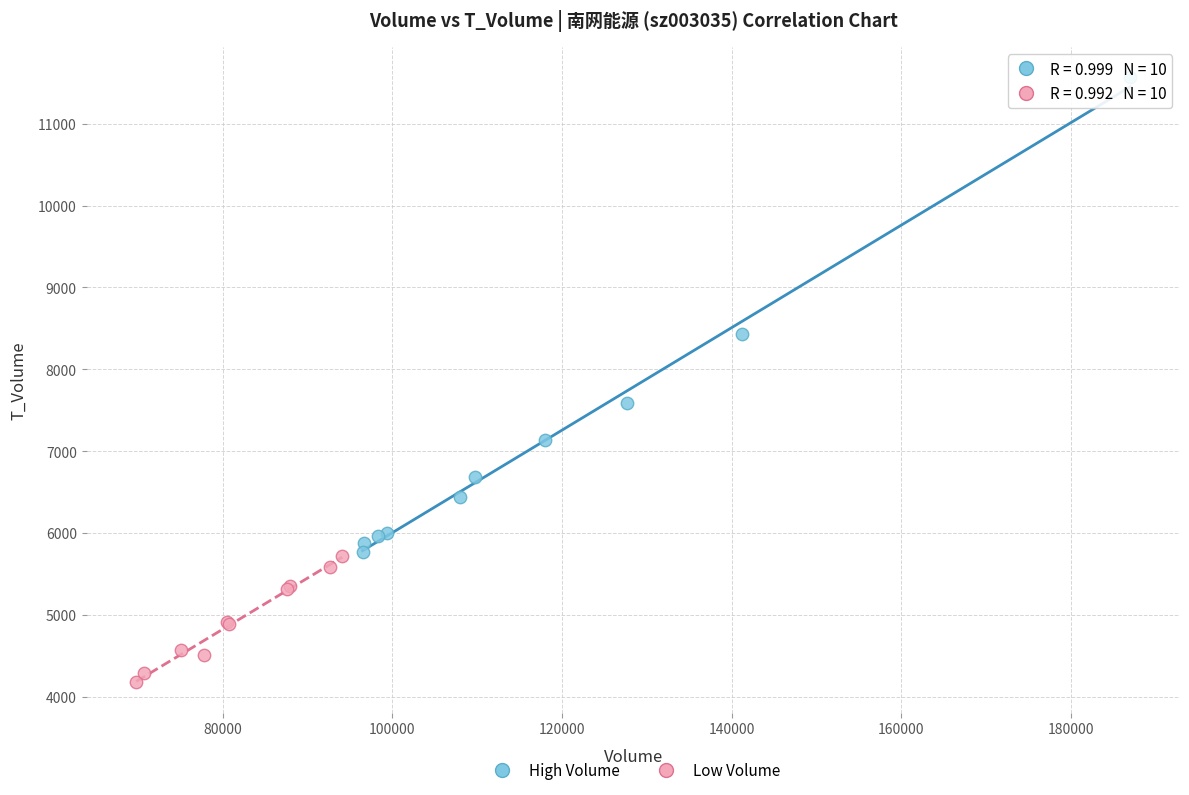

Which series reaches the maximum Y coordinate?

High Volume